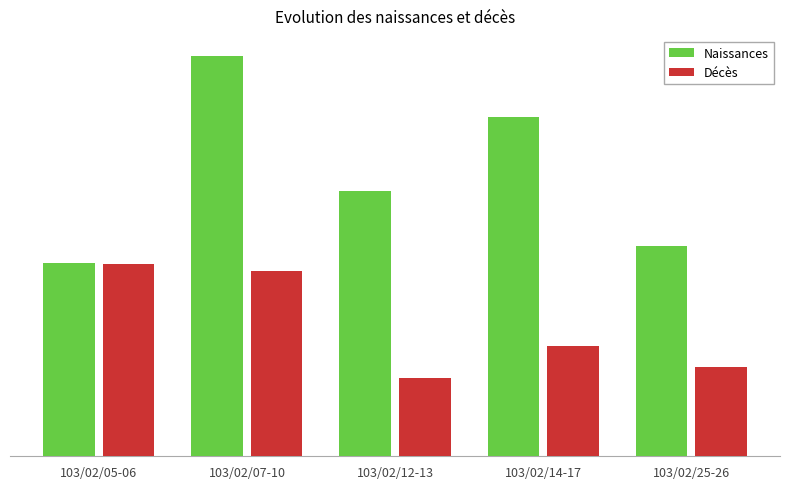

What are all the series names shown in the legend?

Naissances, Décès